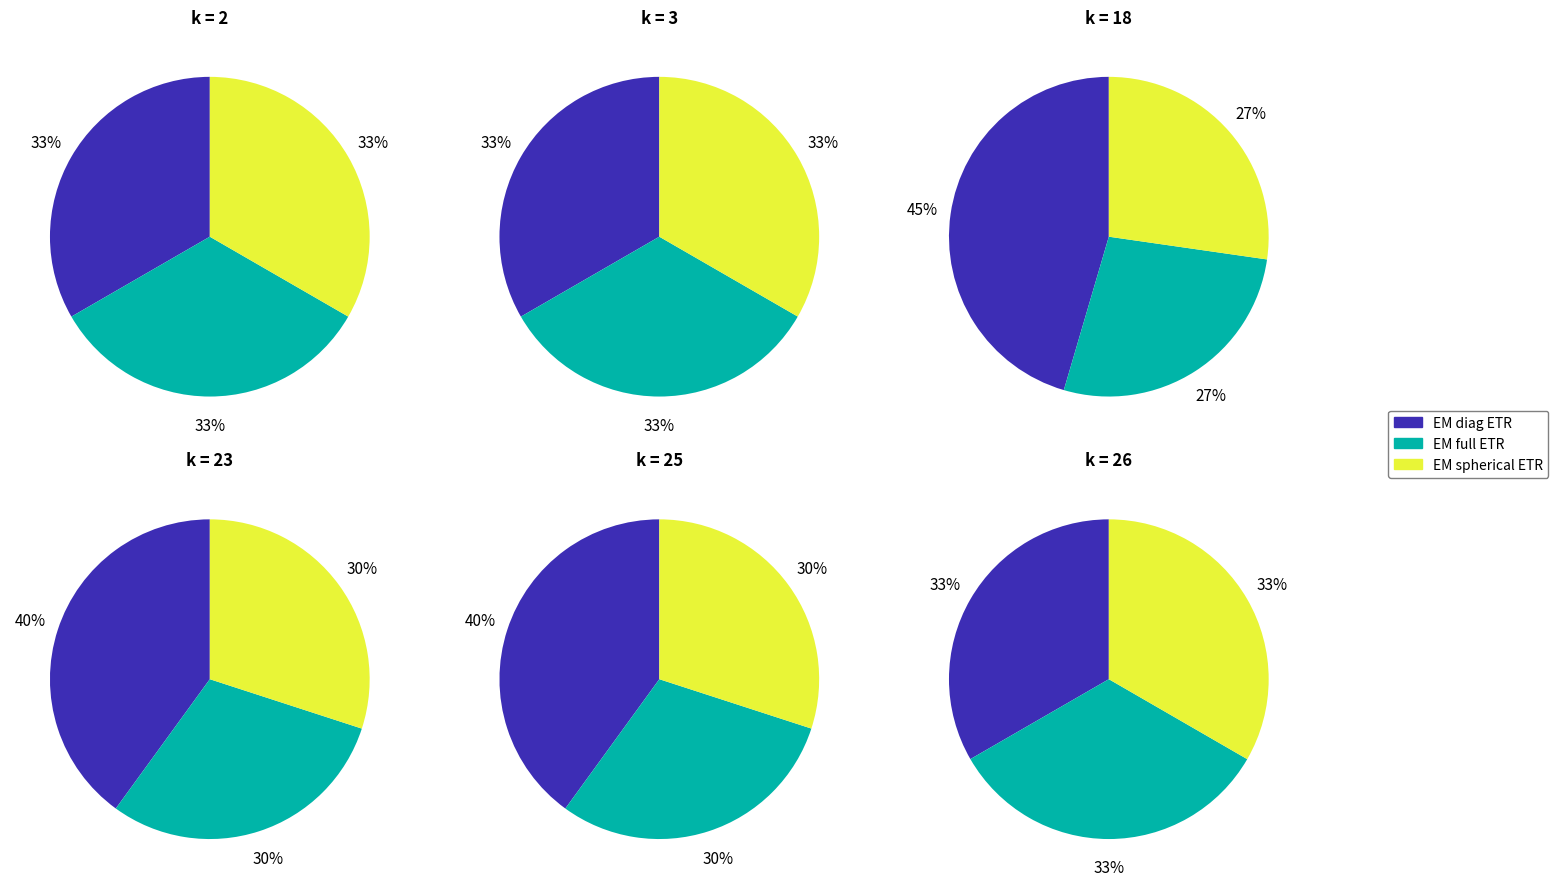

Is it true that 27 is 3% of the pie?

False